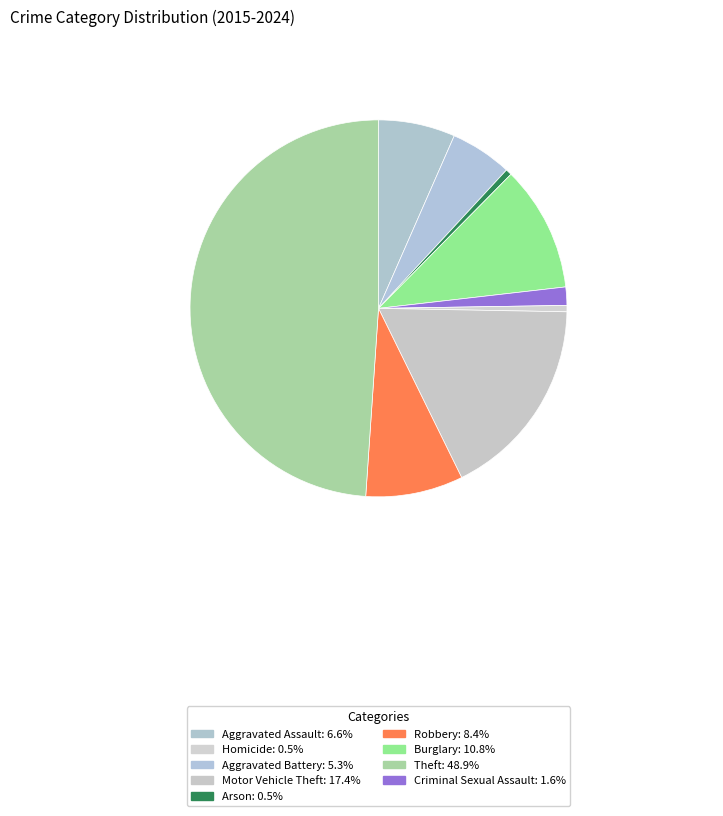

How many segments does this pie chart have?

9